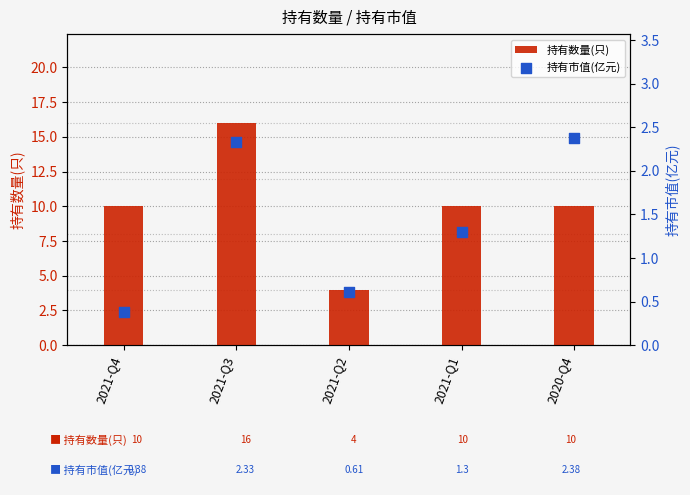

At which category is the sum across all series the highest?

2021-Q3